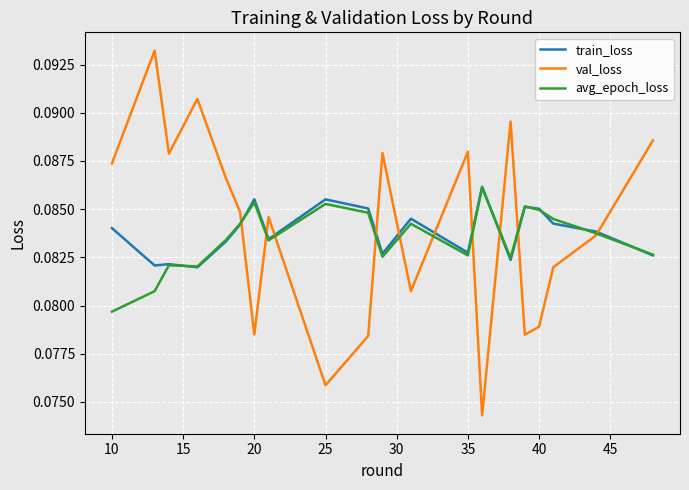

How many lines are shown in the chart?

3